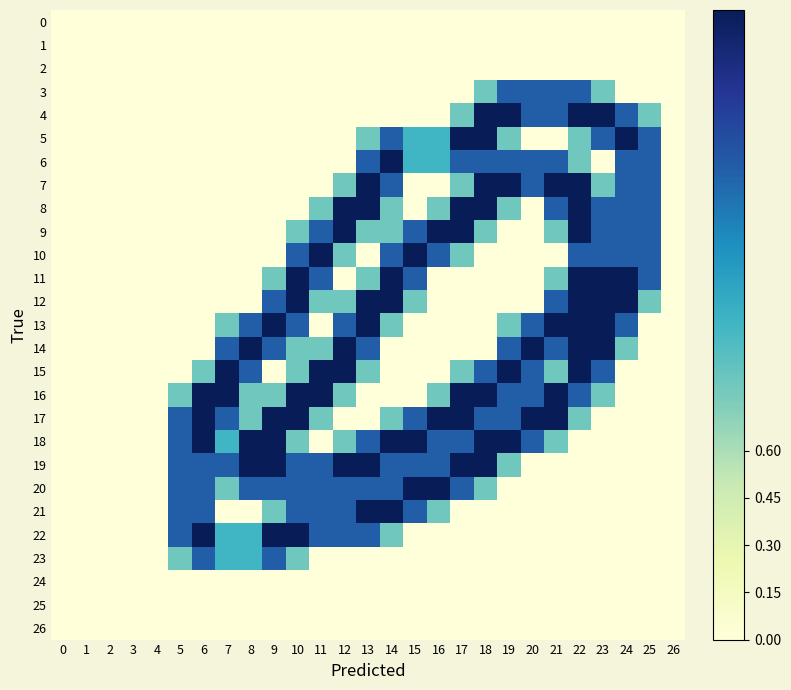

Reading left to right, what are all the values shown in this chart?

0: 0=0.0	1=0.0	2=0.0	3=0.0	4=0.0	5=0.0	6=0.0	7=0.0	8=0.0	9=0.0	10=0.0	11=0.0	12=0.0	13=0.0	14=0.0	15=0.0	16=0.0	17=0.0	18=0.0	19=0.0	20=0.0	21=0.0	22=0.0	23=0.0	24=0.0	25=0.0	26=0.0
1: 0=0.0	1=0.0	2=0.0	3=0.0	4=0.0	5=0.0	6=0.0	7=0.0	8=0.0	9=0.0	10=0.0	11=0.0	12=0.0	13=0.0	14=0.0	15=0.0	16=0.0	17=0.0	18=0.0	19=0.0	20=0.0	21=0.0	22=0.0	23=0.0	24=0.0	25=0.0	26=0.0
2: 0=0.0	1=0.0	2=0.0	3=0.0	4=0.0	5=0.0	6=0.0	7=0.0	8=0.0	9=0.0	10=0.0	11=0.0	12=0.0	13=0.0	14=0.0	15=0.0	16=0.0	17=0.0	18=0.0	19=0.0	20=0.0	21=0.0	22=0.0	23=0.0	24=0.0	25=0.0	26=0.0
3: 0=0.0	1=0.0	2=0.0	3=0.0	4=0.0	5=0.0	6=0.0	7=0.0	8=0.0	9=0.0	10=0.0	11=0.0	12=0.0	13=0.0	14=0.0	15=0.0	16=0.0	17=0.0	18=0.8	19=1.5	20=1.5	21=1.5	22=1.5	23=0.8	24=0.0	25=0.0	26=0.0
4: 0=0.0	1=0.0	2=0.0	3=0.0	4=0.0	5=0.0	6=0.0	7=0.0	8=0.0	9=0.0	10=0.0	11=0.0	12=0.0	13=0.0	14=0.0	15=0.0	16=0.0	17=0.8	18=2.0	19=2.0	20=1.5	21=1.5	22=2.0	23=2.0	24=1.5	25=0.8	26=0.0
5: 0=0.0	1=0.0	2=0.0	3=0.0	4=0.0	5=0.0	6=0.0	7=0.0	8=0.0	9=0.0	10=0.0	11=0.0	12=0.0	13=0.8	14=1.5	15=1.0	16=1.0	17=2.0	18=2.0	19=0.8	20=0.0	21=0.0	22=0.8	23=1.5	24=2.0	25=1.5	26=0.0
6: 0=0.0	1=0.0	2=0.0	3=0.0	4=0.0	5=0.0	6=0.0	7=0.0	8=0.0	9=0.0	10=0.0	11=0.0	12=0.0	13=1.5	14=2.0	15=1.0	16=1.0	17=1.5	18=1.5	19=1.5	20=1.5	21=1.5	22=0.8	23=0.0	24=1.5	25=1.5	26=0.0
7: 0=0.0	1=0.0	2=0.0	3=0.0	4=0.0	5=0.0	6=0.0	7=0.0	8=0.0	9=0.0	10=0.0	11=0.0	12=0.8	13=2.0	14=1.5	15=0.0	16=0.0	17=0.8	18=2.0	19=2.0	20=1.5	21=2.0	22=2.0	23=0.8	24=1.5	25=1.5	26=0.0
8: 0=0.0	1=0.0	2=0.0	3=0.0	4=0.0	5=0.0	6=0.0	7=0.0	8=0.0	9=0.0	10=0.0	11=0.8	12=2.0	13=2.0	14=0.8	15=0.0	16=0.8	17=2.0	18=2.0	19=0.8	20=0.0	21=1.5	22=2.0	23=1.5	24=1.5	25=1.5	26=0.0
9: 0=0.0	1=0.0	2=0.0	3=0.0	4=0.0	5=0.0	6=0.0	7=0.0	8=0.0	9=0.0	10=0.8	11=1.5	12=2.0	13=0.8	14=0.8	15=1.5	16=2.0	17=2.0	18=0.8	19=0.0	20=0.0	21=0.8	22=2.0	23=1.5	24=1.5	25=1.5	26=0.0
10: 0=0.0	1=0.0	2=0.0	3=0.0	4=0.0	5=0.0	6=0.0	7=0.0	8=0.0	9=0.0	10=1.5	11=2.0	12=0.8	13=0.0	14=1.5	15=2.0	16=1.5	17=0.8	18=0.0	19=0.0	20=0.0	21=0.0	22=1.5	23=1.5	24=1.5	25=1.5	26=0.0
11: 0=0.0	1=0.0	2=0.0	3=0.0	4=0.0	5=0.0	6=0.0	7=0.0	8=0.0	9=0.8	10=2.0	11=1.5	12=0.0	13=0.8	14=2.0	15=1.5	16=0.0	17=0.0	18=0.0	19=0.0	20=0.0	21=0.8	22=2.0	23=2.0	24=2.0	25=1.5	26=0.0
12: 0=0.0	1=0.0	2=0.0	3=0.0	4=0.0	5=0.0	6=0.0	7=0.0	8=0.0	9=1.5	10=2.0	11=0.8	12=0.8	13=2.0	14=2.0	15=0.8	16=0.0	17=0.0	18=0.0	19=0.0	20=0.0	21=1.5	22=2.0	23=2.0	24=2.0	25=0.8	26=0.0
13: 0=0.0	1=0.0	2=0.0	3=0.0	4=0.0	5=0.0	6=0.0	7=0.8	8=1.5	9=2.0	10=1.5	11=0.0	12=1.5	13=2.0	14=0.8	15=0.0	16=0.0	17=0.0	18=0.0	19=0.8	20=1.5	21=2.0	22=2.0	23=2.0	24=1.5	25=0.0	26=0.0
14: 0=0.0	1=0.0	2=0.0	3=0.0	4=0.0	5=0.0	6=0.0	7=1.5	8=2.0	9=1.5	10=0.8	11=0.8	12=2.0	13=1.5	14=0.0	15=0.0	16=0.0	17=0.0	18=0.0	19=1.5	20=2.0	21=1.5	22=2.0	23=2.0	24=0.8	25=0.0	26=0.0
15: 0=0.0	1=0.0	2=0.0	3=0.0	4=0.0	5=0.0	6=0.8	7=2.0	8=1.5	9=0.0	10=0.8	11=2.0	12=2.0	13=0.8	14=0.0	15=0.0	16=0.0	17=0.8	18=1.5	19=2.0	20=1.5	21=0.8	22=2.0	23=1.5	24=0.0	25=0.0	26=0.0
16: 0=0.0	1=0.0	2=0.0	3=0.0	4=0.0	5=0.8	6=2.0	7=2.0	8=0.8	9=0.8	10=2.0	11=2.0	12=0.8	13=0.0	14=0.0	15=0.0	16=0.8	17=2.0	18=2.0	19=1.5	20=1.5	21=2.0	22=1.5	23=0.8	24=0.0	25=0.0	26=0.0
17: 0=0.0	1=0.0	2=0.0	3=0.0	4=0.0	5=1.5	6=2.0	7=1.5	8=0.8	9=2.0	10=2.0	11=0.8	12=0.0	13=0.0	14=0.8	15=1.5	16=2.0	17=2.0	18=1.5	19=1.5	20=2.0	21=2.0	22=0.8	23=0.0	24=0.0	25=0.0	26=0.0
18: 0=0.0	1=0.0	2=0.0	3=0.0	4=0.0	5=1.5	6=2.0	7=1.0	8=2.0	9=2.0	10=0.8	11=0.0	12=0.8	13=1.5	14=2.0	15=2.0	16=1.5	17=1.5	18=2.0	19=2.0	20=1.5	21=0.8	22=0.0	23=0.0	24=0.0	25=0.0	26=0.0
19: 0=0.0	1=0.0	2=0.0	3=0.0	4=0.0	5=1.5	6=1.5	7=1.5	8=2.0	9=2.0	10=1.5	11=1.5	12=2.0	13=2.0	14=1.5	15=1.5	16=1.5	17=2.0	18=2.0	19=0.8	20=0.0	21=0.0	22=0.0	23=0.0	24=0.0	25=0.0	26=0.0
20: 0=0.0	1=0.0	2=0.0	3=0.0	4=0.0	5=1.5	6=1.5	7=0.8	8=1.5	9=1.5	10=1.5	11=1.5	12=1.5	13=1.5	14=1.5	15=2.0	16=2.0	17=1.5	18=0.8	19=0.0	20=0.0	21=0.0	22=0.0	23=0.0	24=0.0	25=0.0	26=0.0
21: 0=0.0	1=0.0	2=0.0	3=0.0	4=0.0	5=1.5	6=1.5	7=0.0	8=0.0	9=0.8	10=1.5	11=1.5	12=1.5	13=2.0	14=2.0	15=1.5	16=0.8	17=0.0	18=0.0	19=0.0	20=0.0	21=0.0	22=0.0	23=0.0	24=0.0	25=0.0	26=0.0
22: 0=0.0	1=0.0	2=0.0	3=0.0	4=0.0	5=1.5	6=2.0	7=1.0	8=1.0	9=2.0	10=2.0	11=1.5	12=1.5	13=1.5	14=0.8	15=0.0	16=0.0	17=0.0	18=0.0	19=0.0	20=0.0	21=0.0	22=0.0	23=0.0	24=0.0	25=0.0	26=0.0
23: 0=0.0	1=0.0	2=0.0	3=0.0	4=0.0	5=0.8	6=1.5	7=1.0	8=1.0	9=1.5	10=0.8	11=0.0	12=0.0	13=0.0	14=0.0	15=0.0	16=0.0	17=0.0	18=0.0	19=0.0	20=0.0	21=0.0	22=0.0	23=0.0	24=0.0	25=0.0	26=0.0
24: 0=0.0	1=0.0	2=0.0	3=0.0	4=0.0	5=0.0	6=0.0	7=0.0	8=0.0	9=0.0	10=0.0	11=0.0	12=0.0	13=0.0	14=0.0	15=0.0	16=0.0	17=0.0	18=0.0	19=0.0	20=0.0	21=0.0	22=0.0	23=0.0	24=0.0	25=0.0	26=0.0
25: 0=0.0	1=0.0	2=0.0	3=0.0	4=0.0	5=0.0	6=0.0	7=0.0	8=0.0	9=0.0	10=0.0	11=0.0	12=0.0	13=0.0	14=0.0	15=0.0	16=0.0	17=0.0	18=0.0	19=0.0	20=0.0	21=0.0	22=0.0	23=0.0	24=0.0	25=0.0	26=0.0
26: 0=0.0	1=0.0	2=0.0	3=0.0	4=0.0	5=0.0	6=0.0	7=0.0	8=0.0	9=0.0	10=0.0	11=0.0	12=0.0	13=0.0	14=0.0	15=0.0	16=0.0	17=0.0	18=0.0	19=0.0	20=0.0	21=0.0	22=0.0	23=0.0	24=0.0	25=0.0	26=0.0